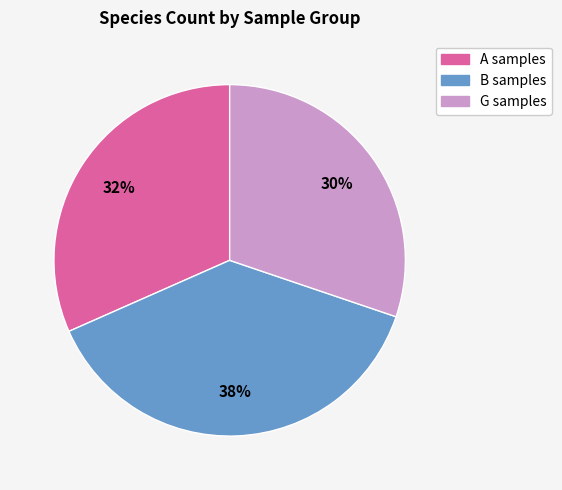

Does any single category account for the majority?

No